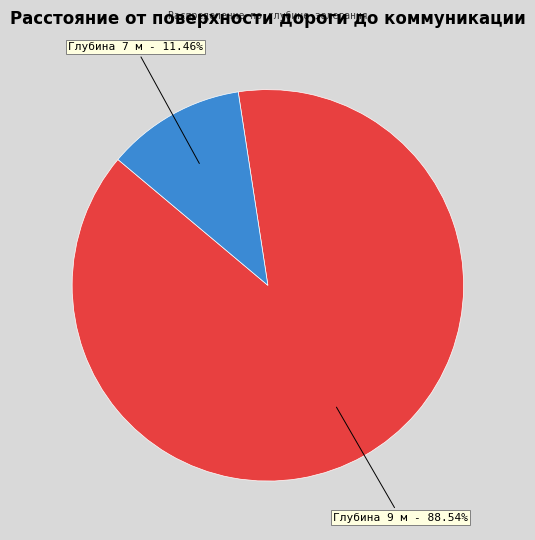

How many slices are in this pie chart?

2